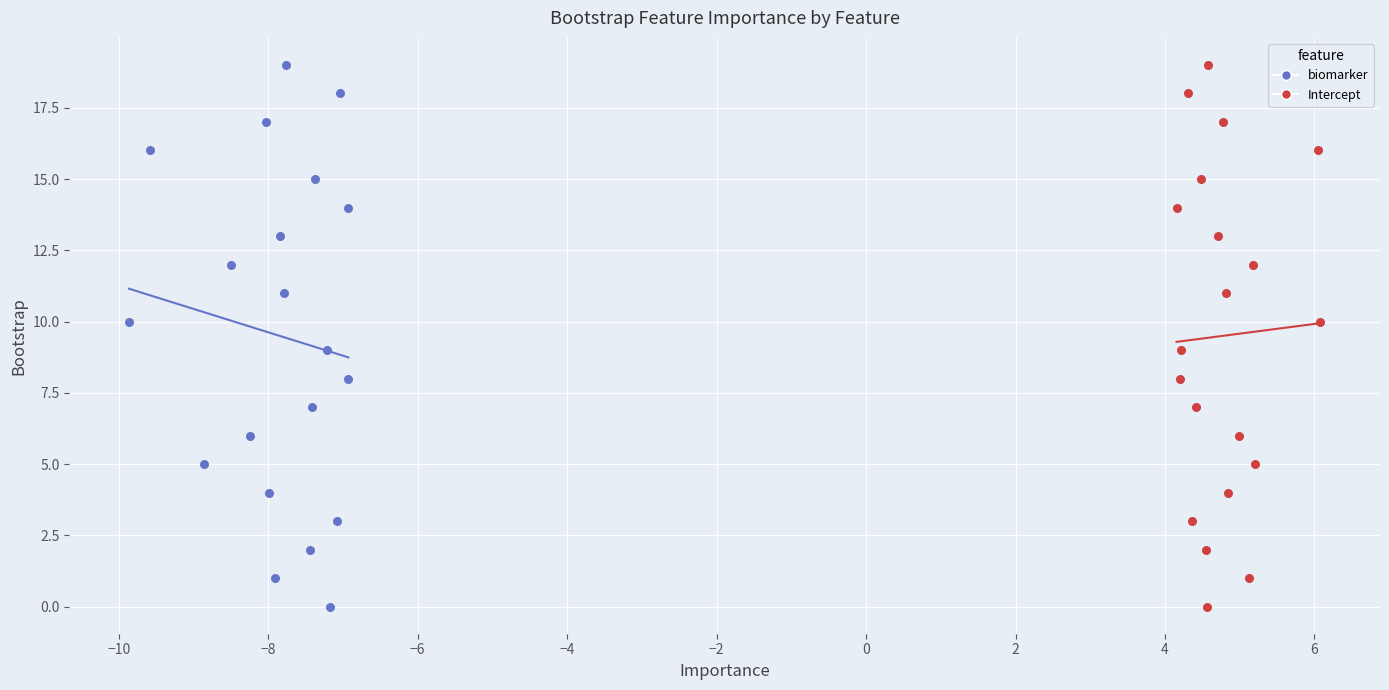

What are all the series names shown in the legend?

biomarker, Intercept